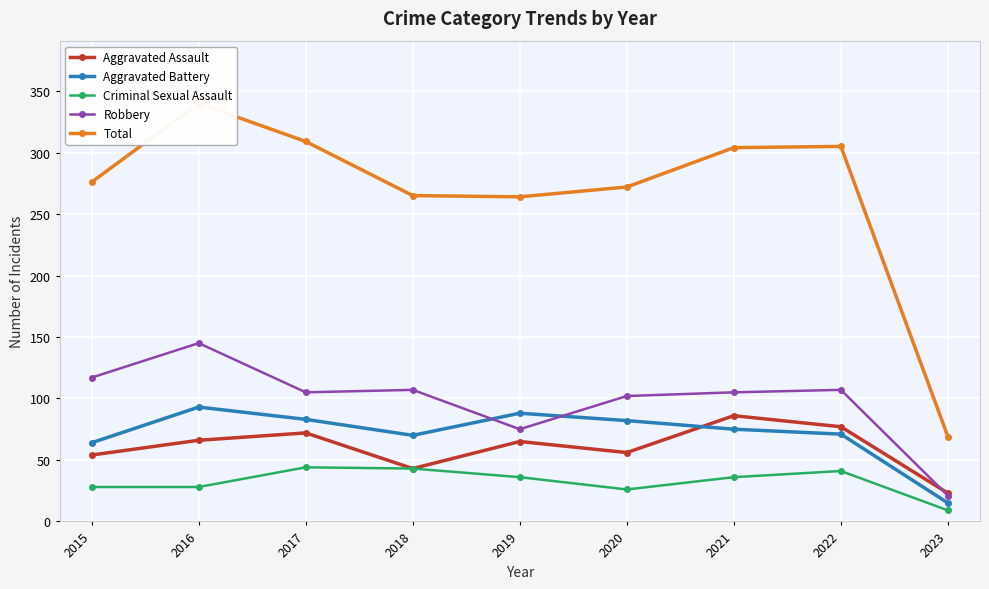

Is it true that Criminal Sexual Assault equals 44 at 2017?

True